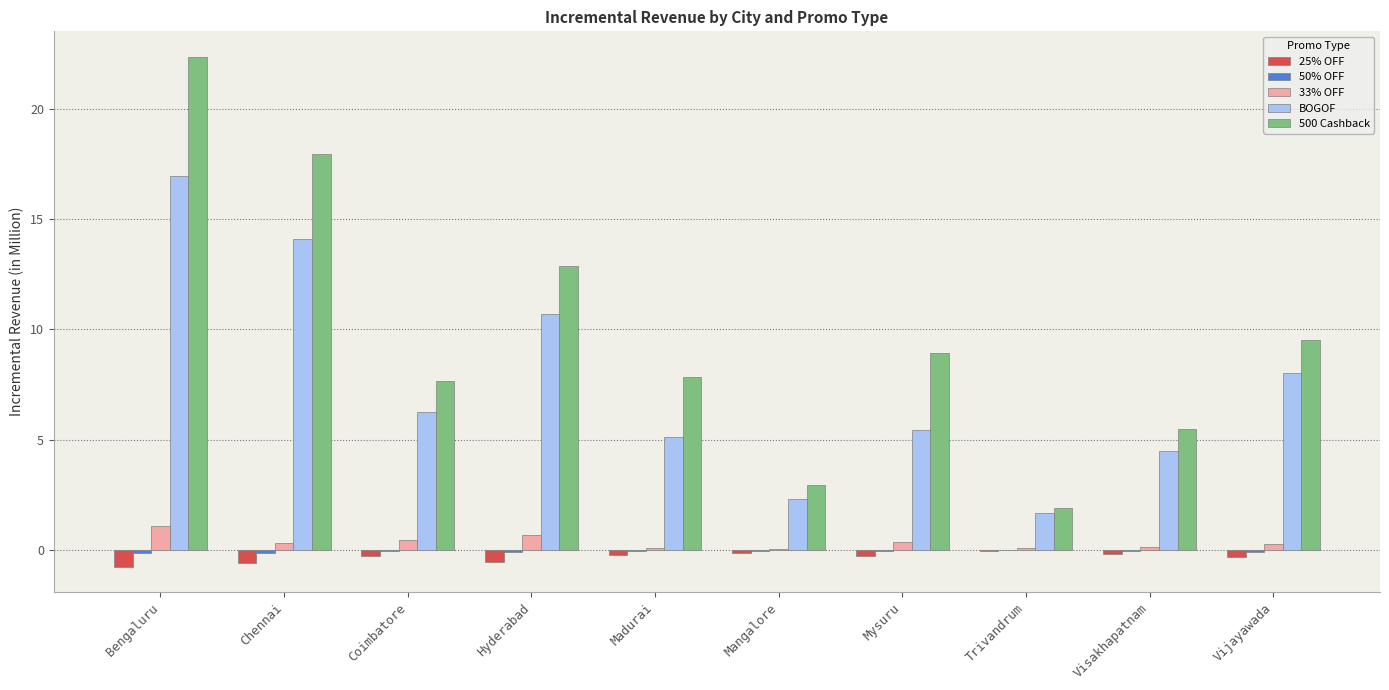

Which series has the largest total across all categories?

500 Cashback